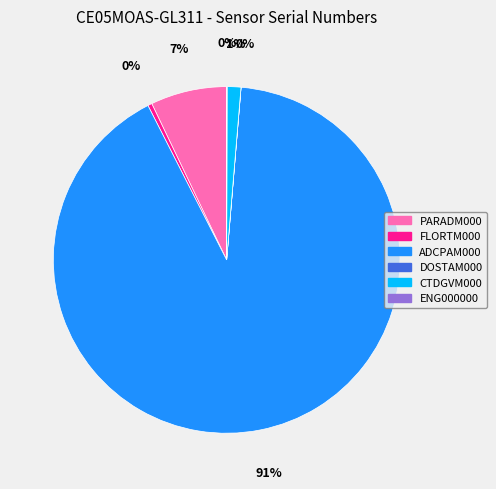

The CTDGVM000 slice represents 11% of the pie. True or false?

False